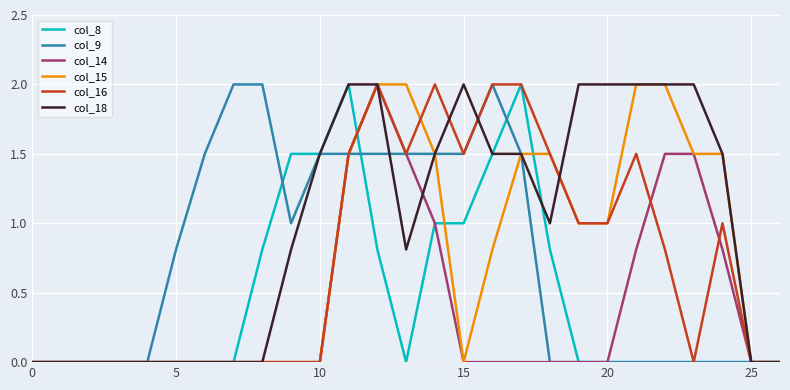

What is the maximum value shown in the chart?

2.0